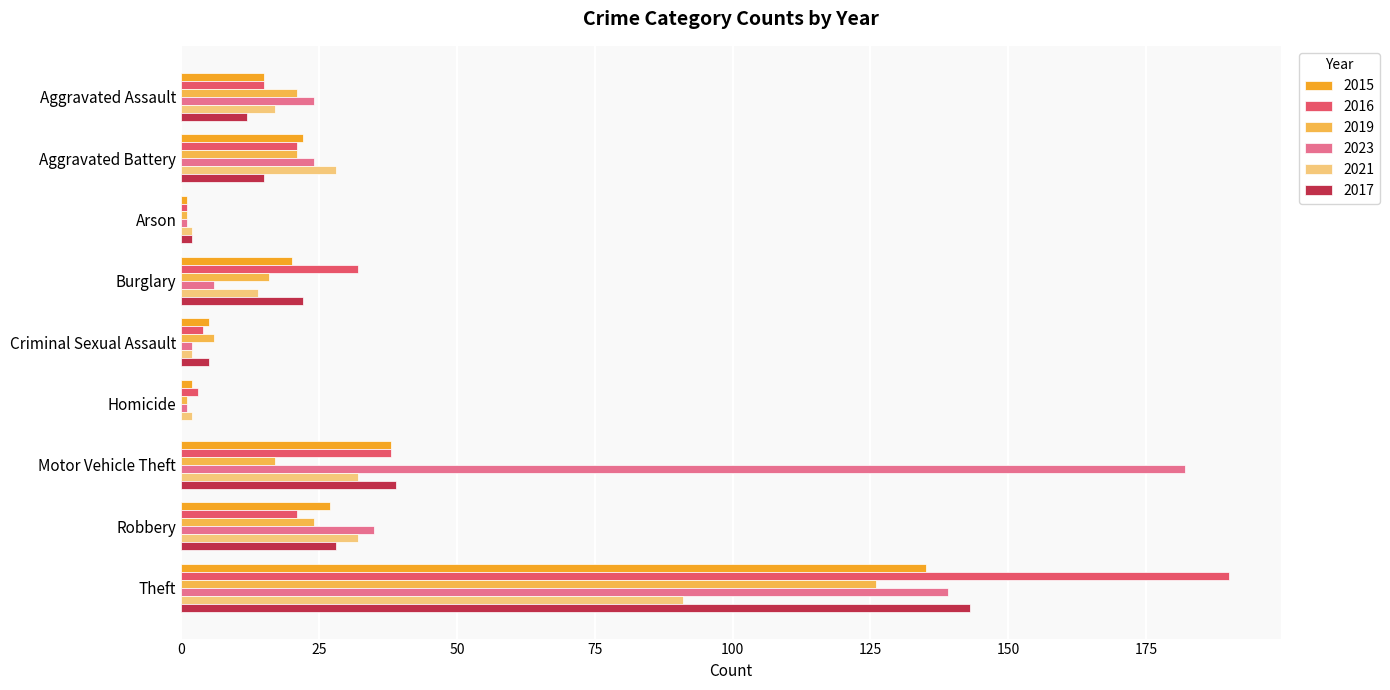

Where is 2017 nearest to the value 71?

Motor Vehicle Theft